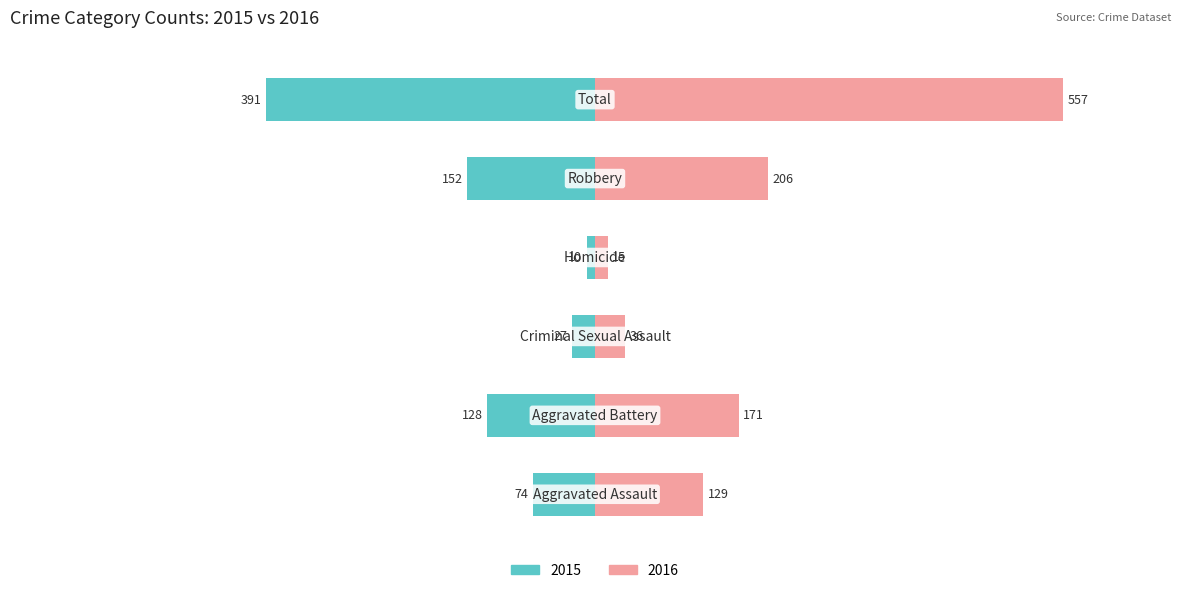

True or false: Private (Right) has a value of 206 at Robbery.

True